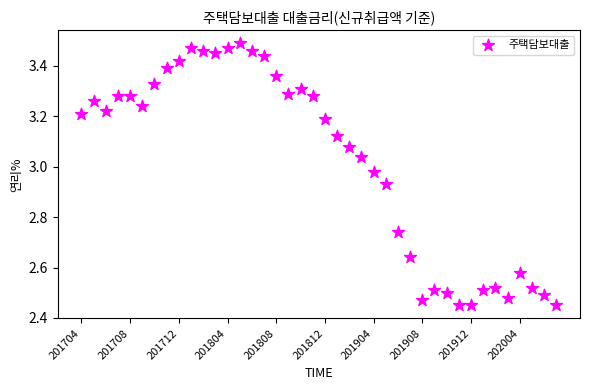

How many points are shown in the scatter plot?

40